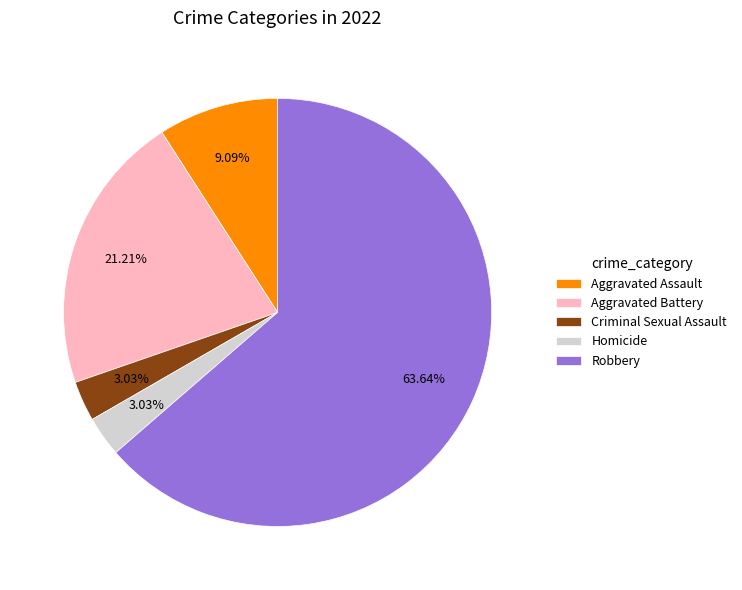

Count the number of slices in the pie.

5